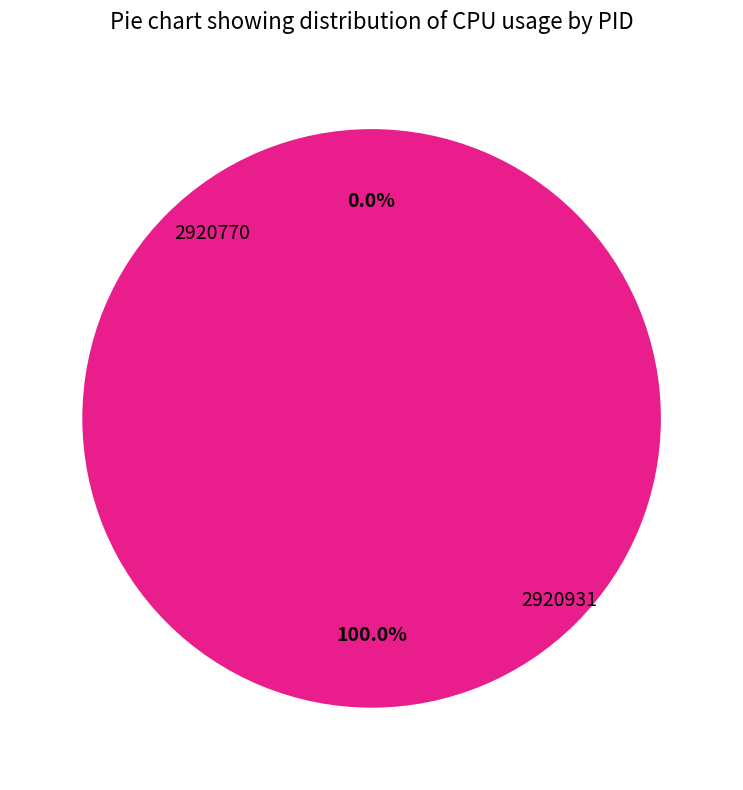

How many segments does this pie chart have?

2